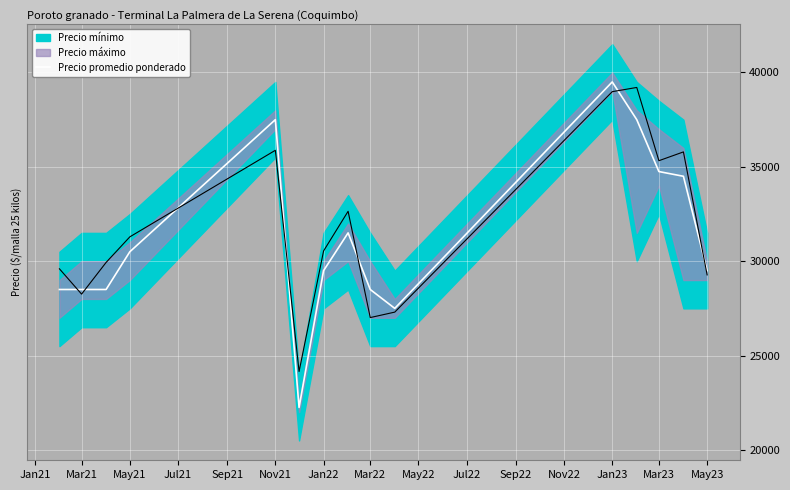

Reading left to right, extract all data points from this chart.

28500	28500	28500	30500	37500	22250	29500	31500	28500	27500	39500	37500	34750	34500	29500